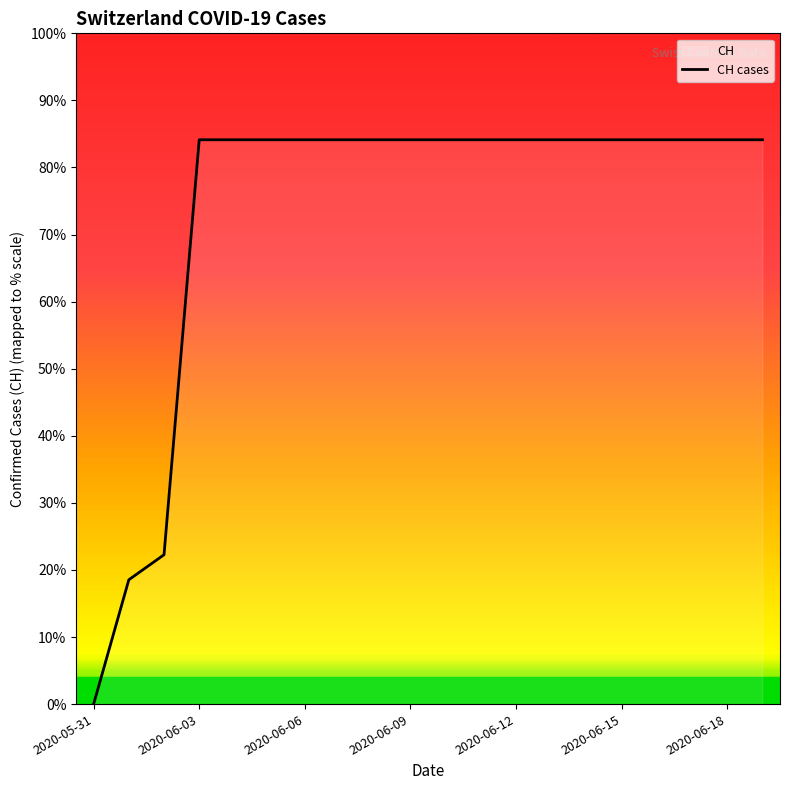

Between 19 and 15, which is larger?

19